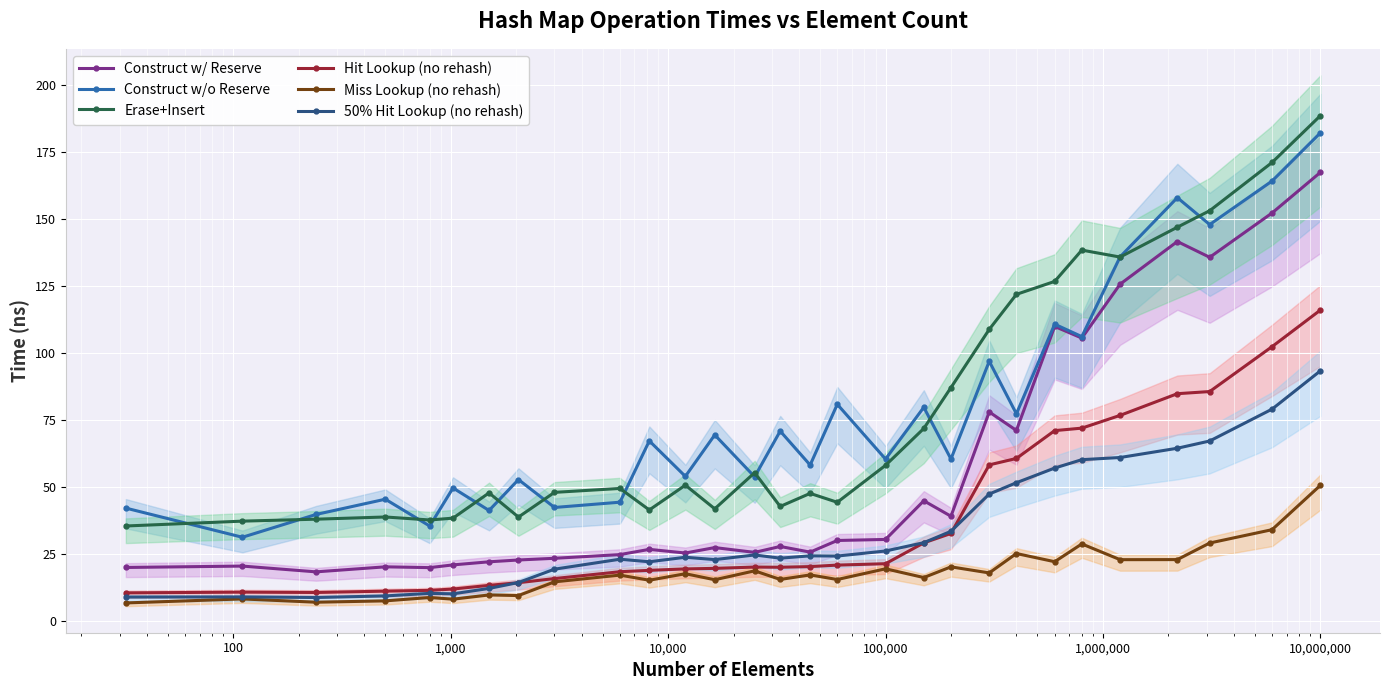

What is the value of the Miss Lookup (no rehash) point at the 10th from the left?

17.1